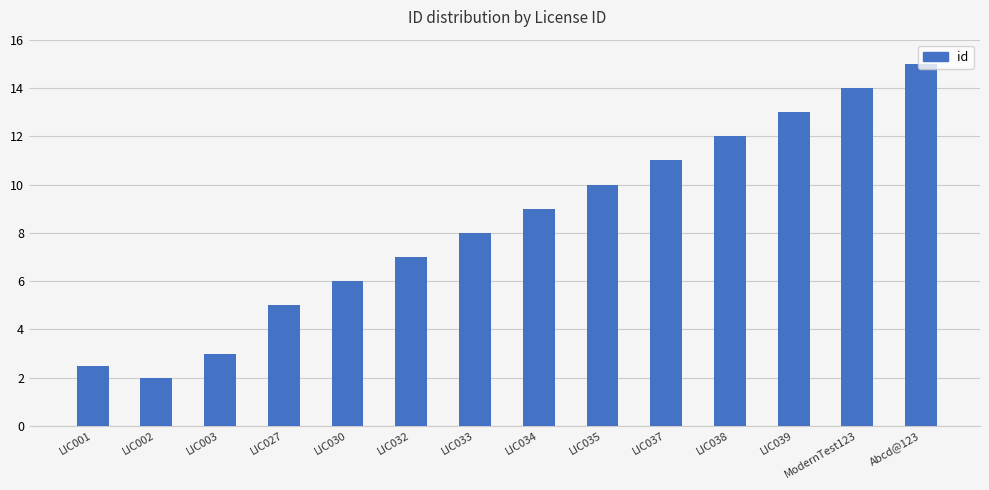

Reading right to left, what are all the values shown in this chart?

15.0	14.0	13.0	12.0	11.0	10.0	9.0	8.0	7.0	6.0	5.0	3.0	2.0	2.5